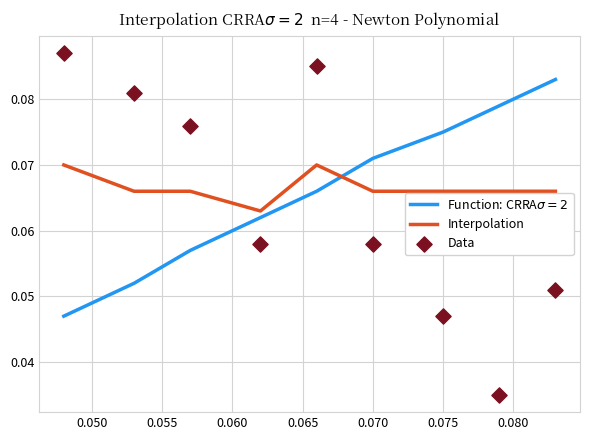

Which series has the largest Y range (max minus min)?

Data